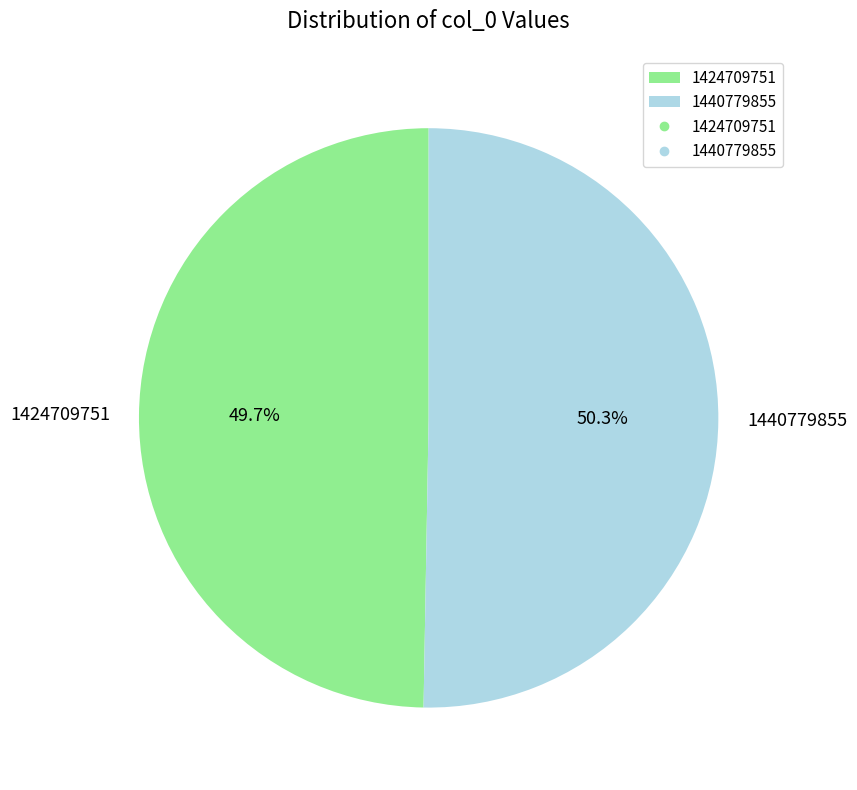

What percentage do 1424709751 and 1440779855 together represent?

100.0%